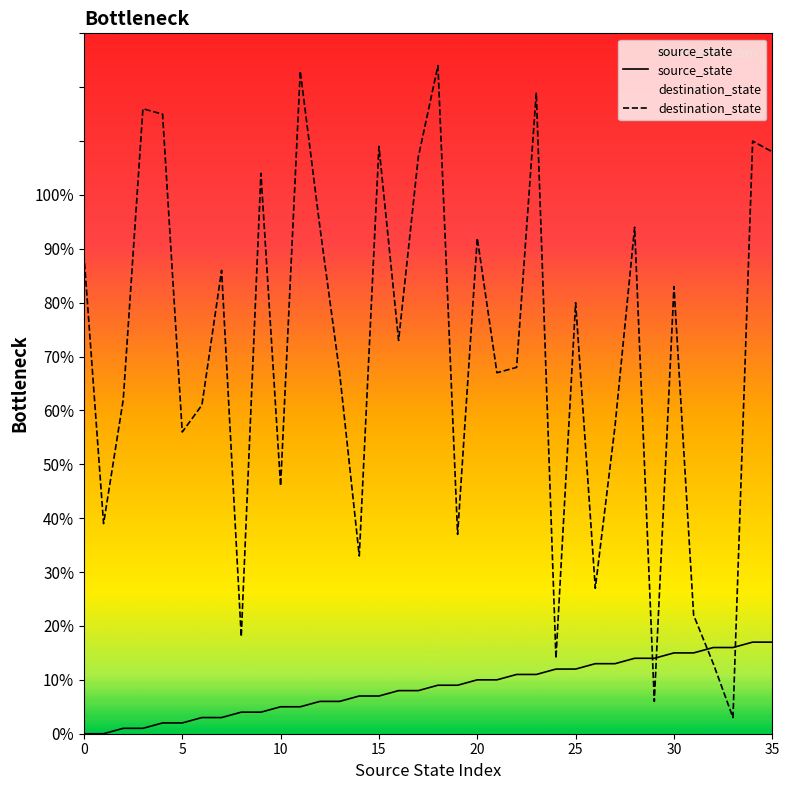

What is the difference between the highest and lowest values at 22?

57